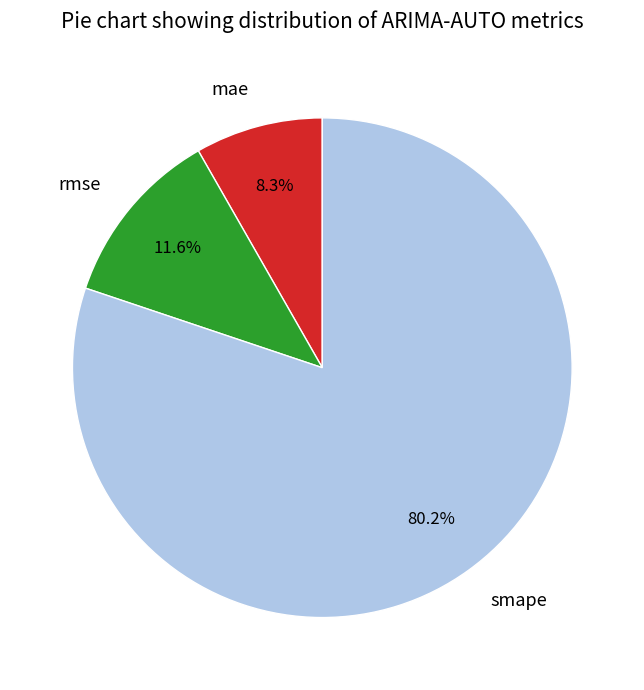

Combined, do mae and rmse account for over 50%?

No